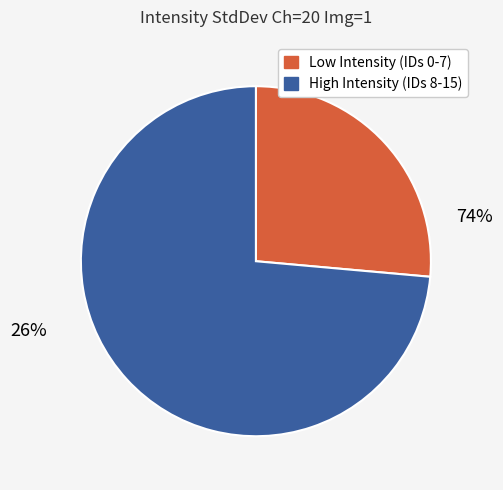

Which has a higher value, 0 or 15?

15